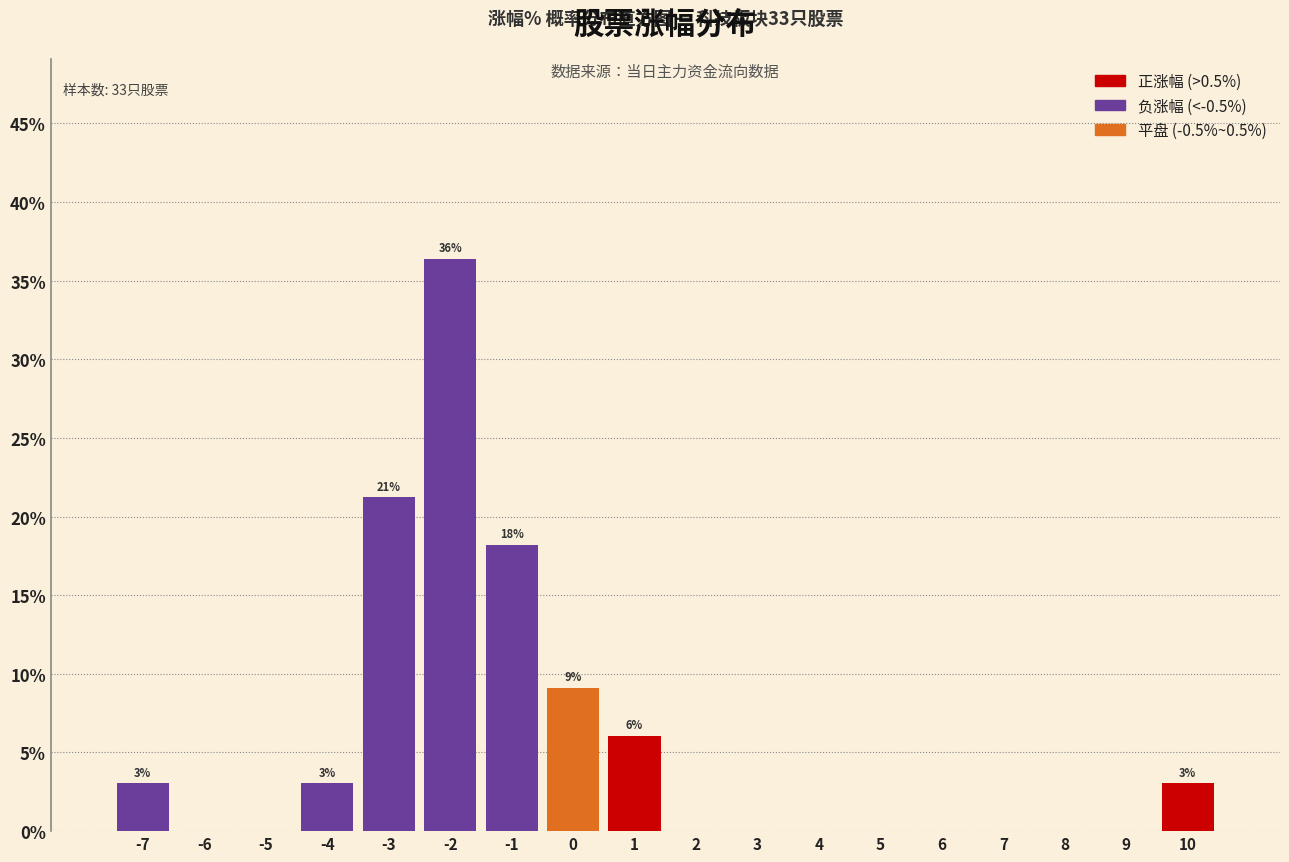

Which range on the x-axis has the tallest bar?

-2.5 to -1.5